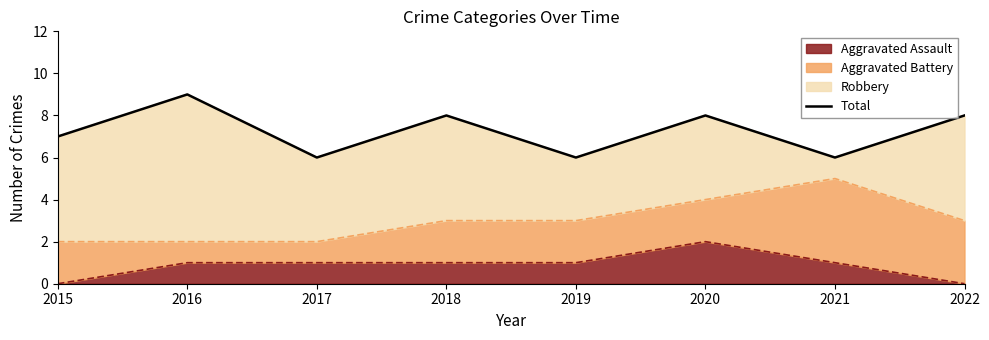

The value at 2017 is 6. True or false?

True